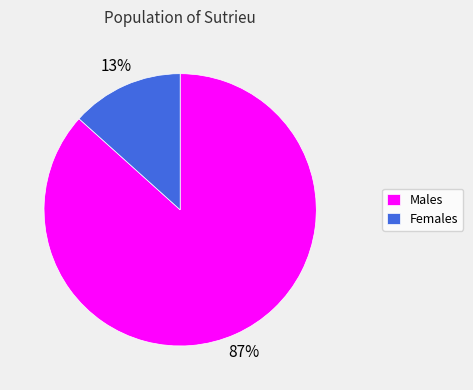

True or false: Females accounts for 1% of the total.

False